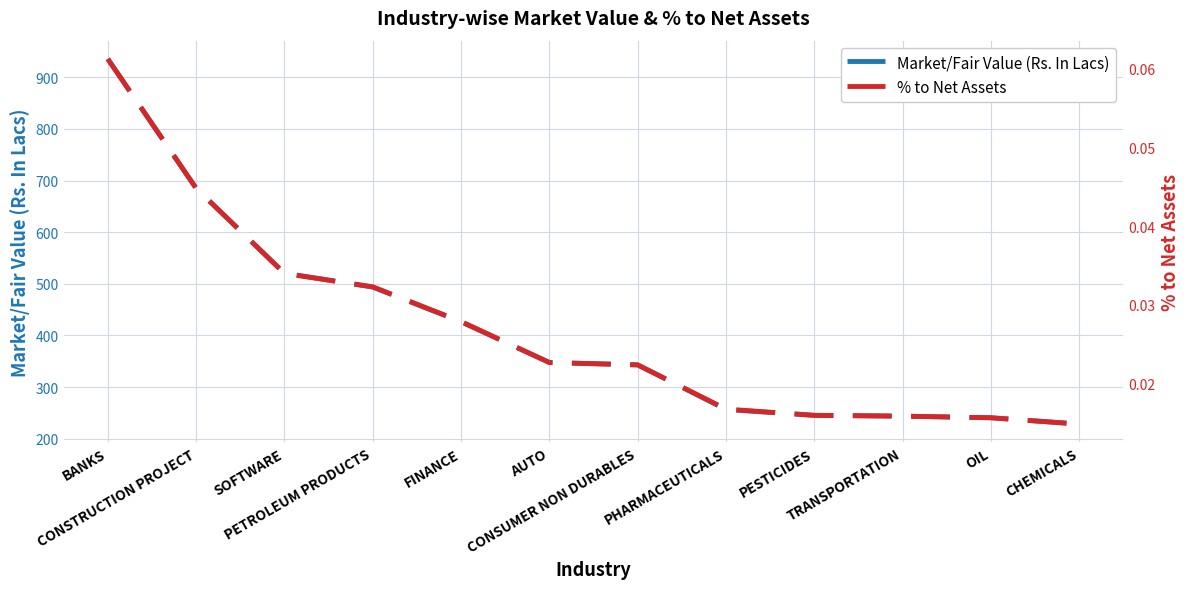

What are all the series names shown in the legend?

Market/Fair Value (Rs. In Lacs), % to Net Assets